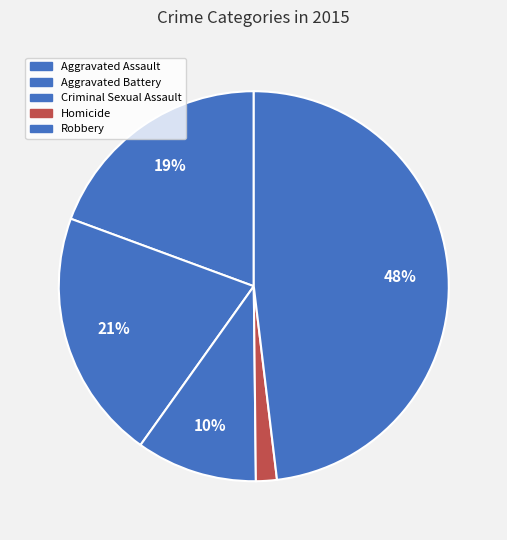

Which category has the smallest portion of the pie?

Homicide